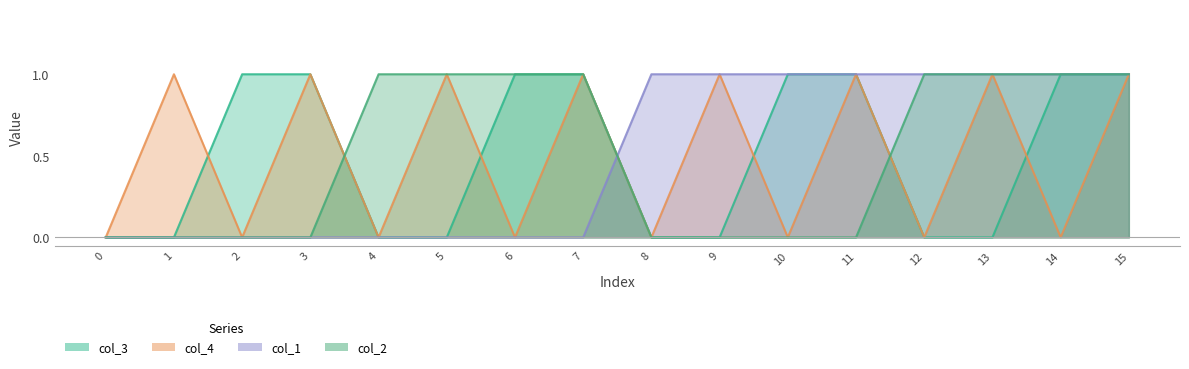

True or false: col_3 has more than 0 points higher than both neighbors.

False